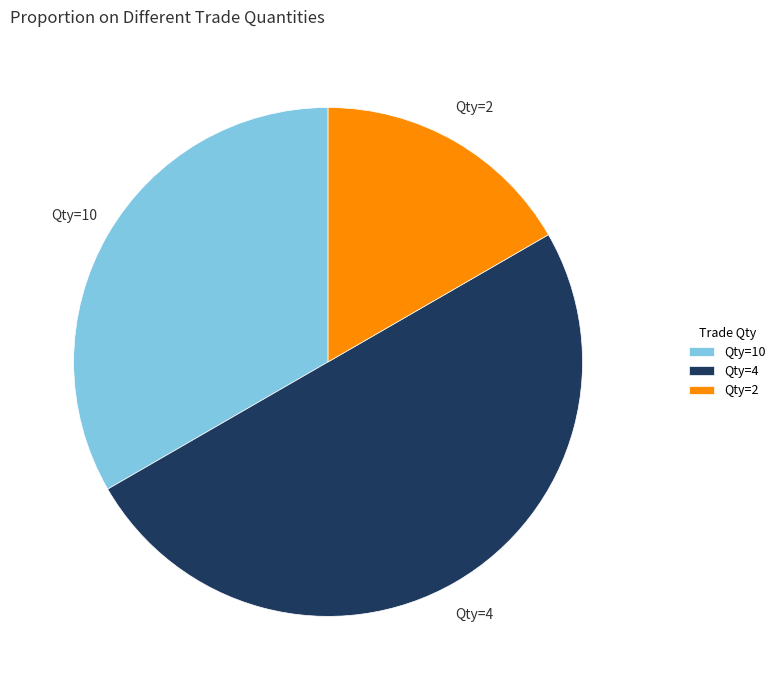

How many segments does this pie chart have?

3